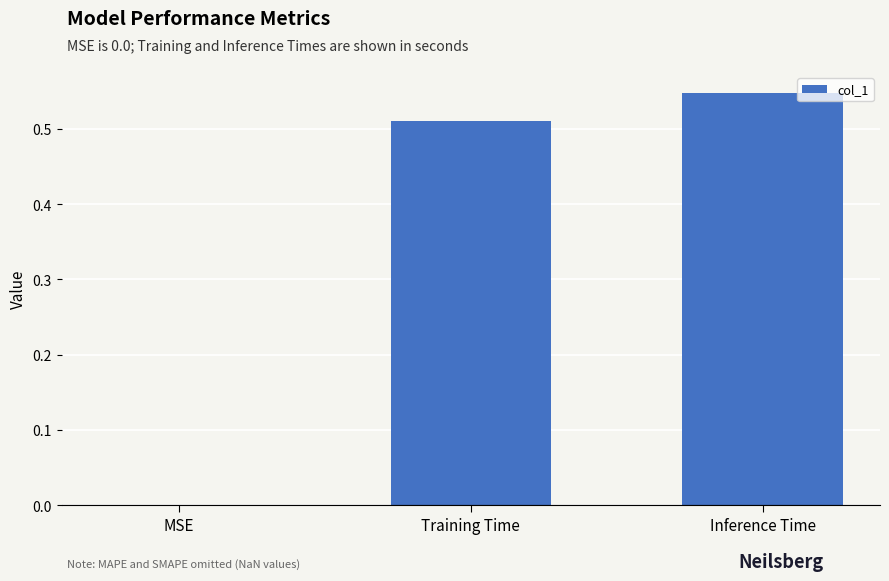

Which has a higher value, MSE or Training Time?

Training Time